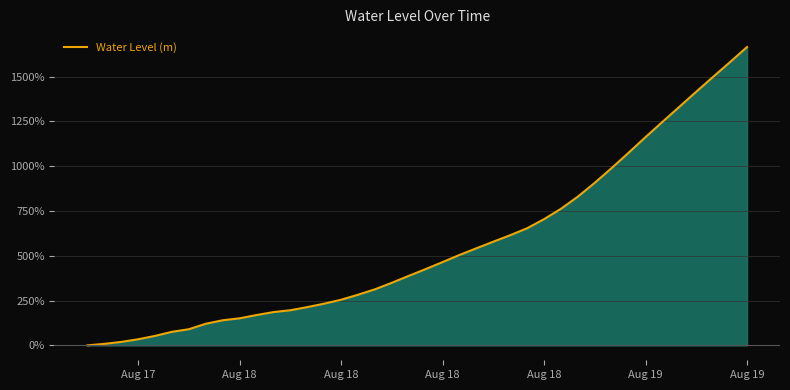

The chart shows a value of 51.2 at Aug 19. True or false?

False